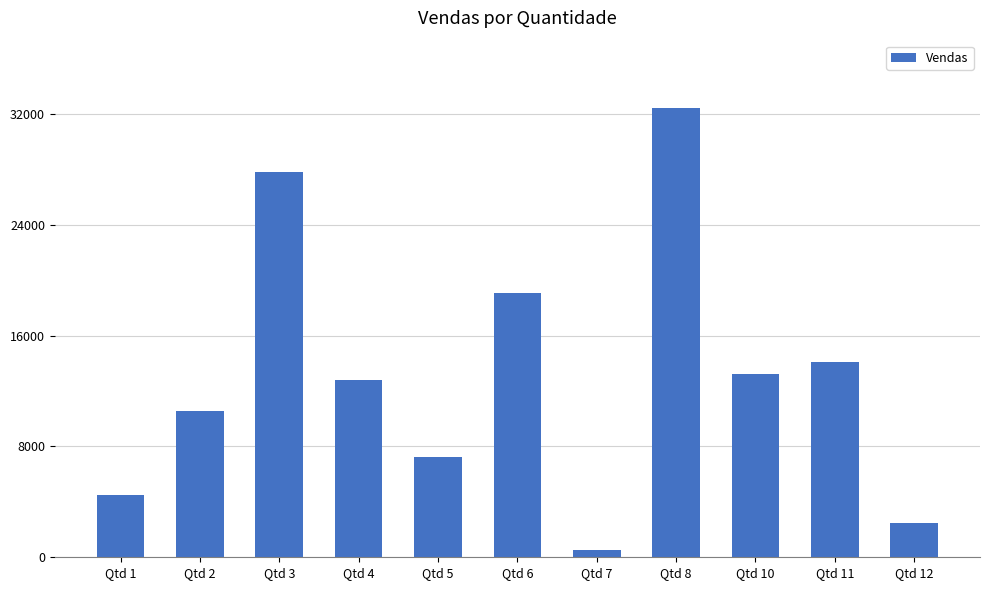

What is the greatest value displayed?

32436.8